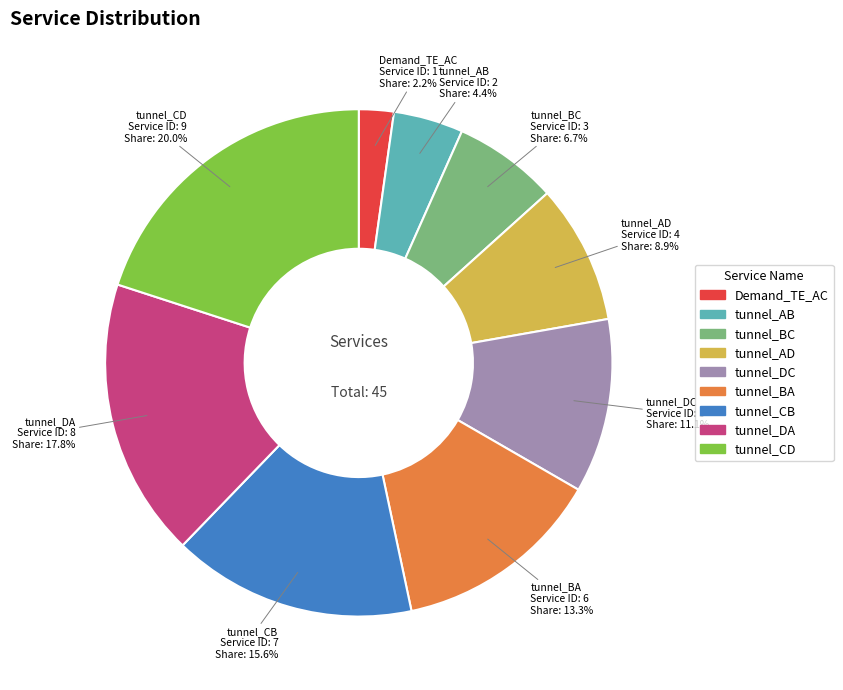

Combined, what portion of the pie is tunnel_AD and tunnel_AB?

13.3%